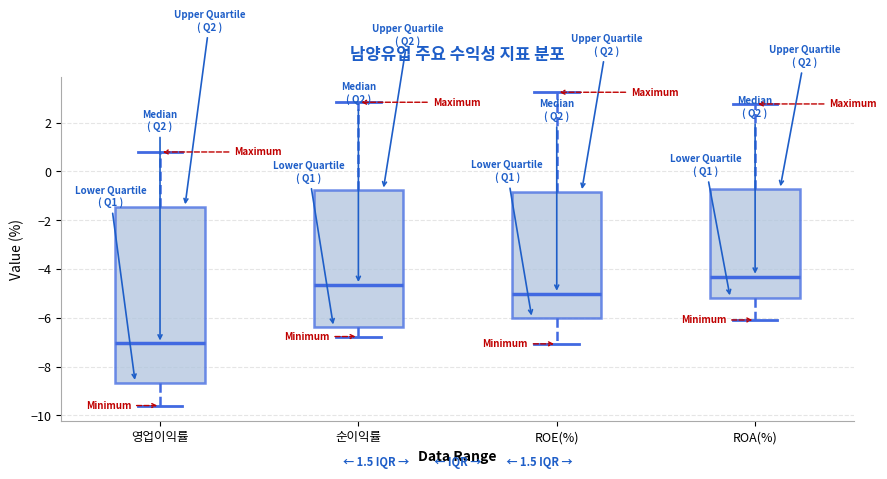

Comparing the boxes themselves (not the whiskers), which one is the tallest?

영업이익률